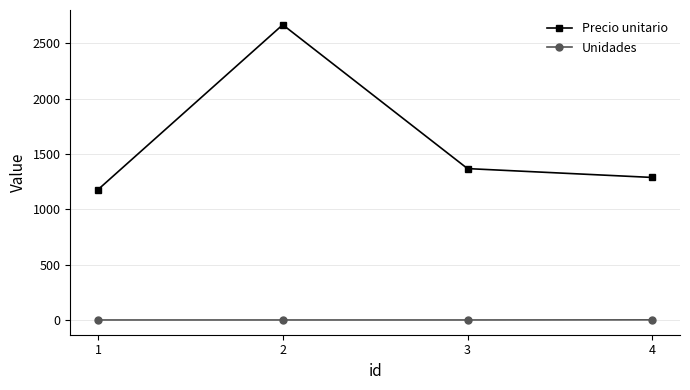

What are all the series names shown in the legend?

Precio unitario, Unidades